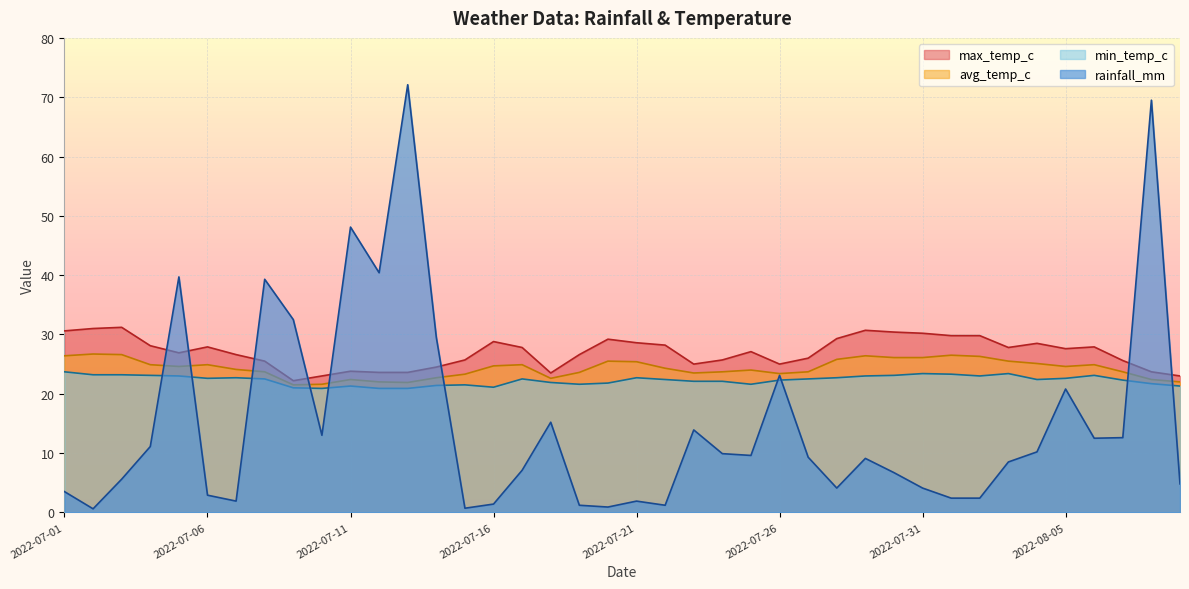

At how many categories does at least one series exceed 59?

2